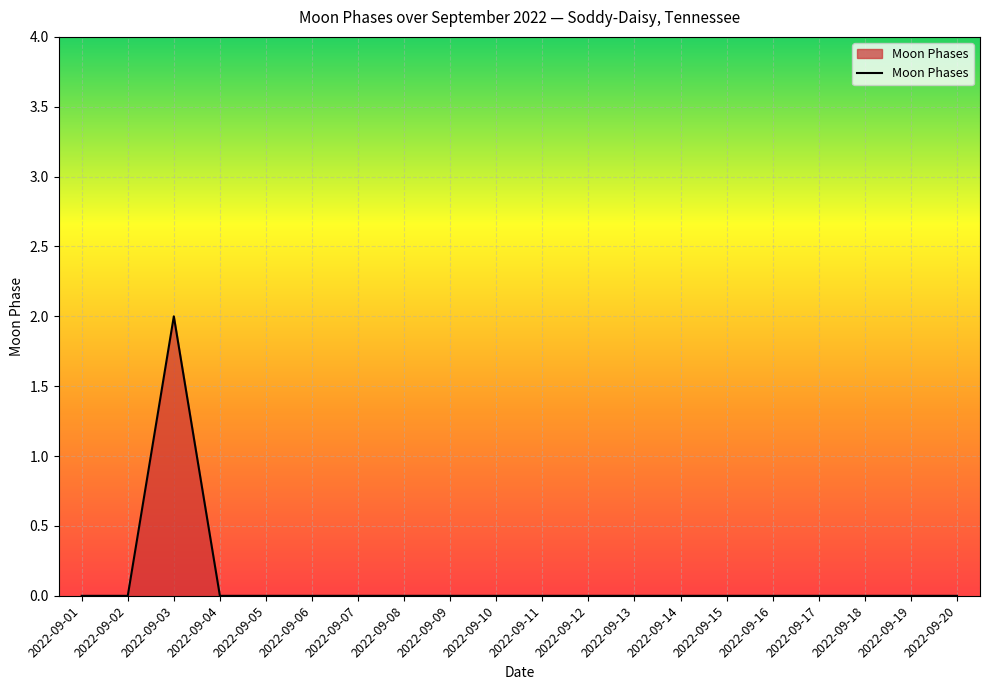

Which category has the highest value across all series?

2022-09-03